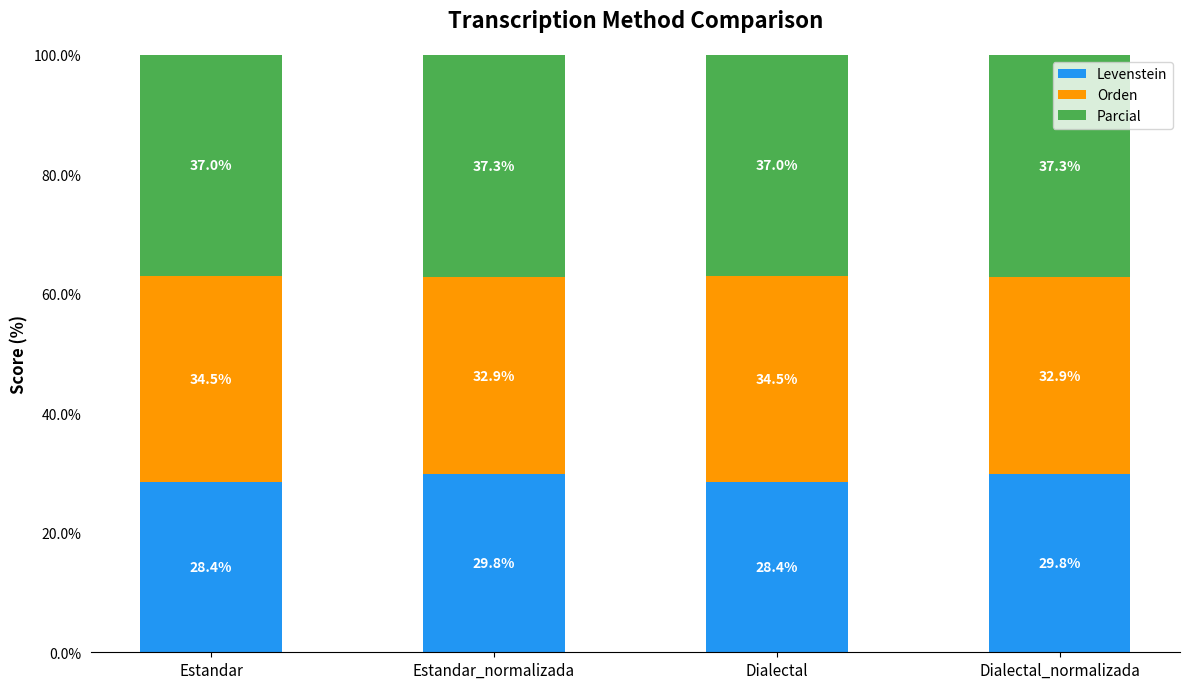

How many distinct data groups are displayed?

3